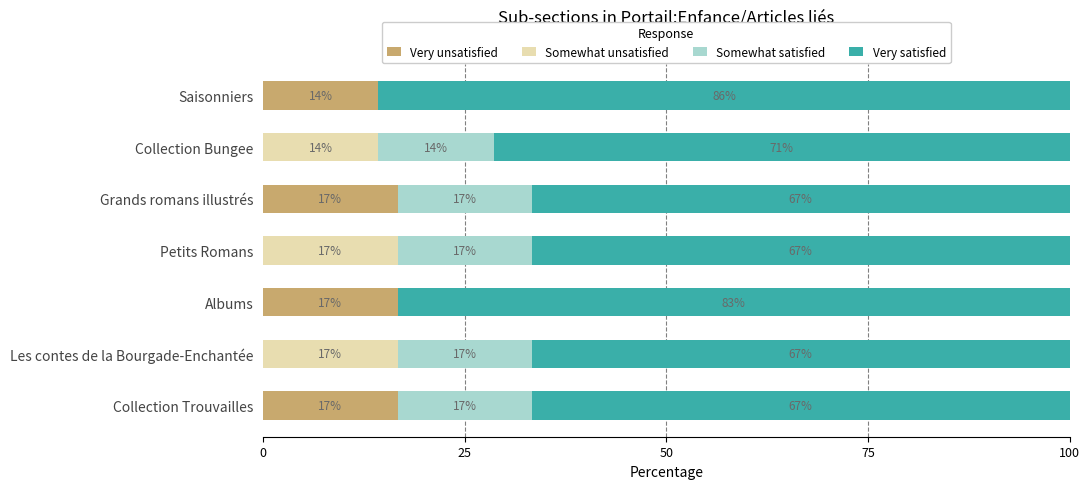

What are all the series names shown in the legend?

Very unsatisfied, Somewhat unsatisfied, Somewhat satisfied, Very satisfied